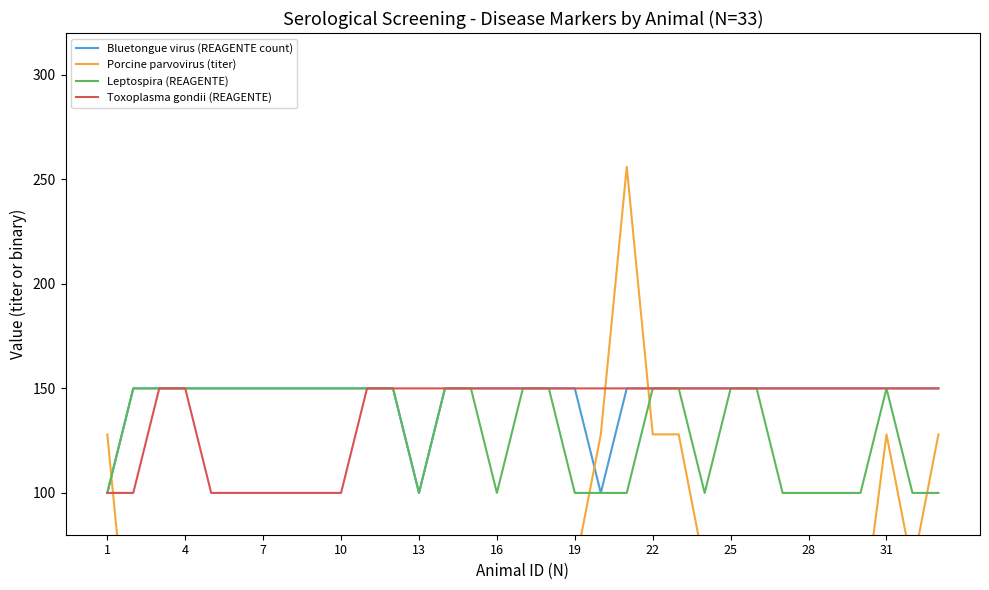

Does the chart display data point markers on the line(s)?

No